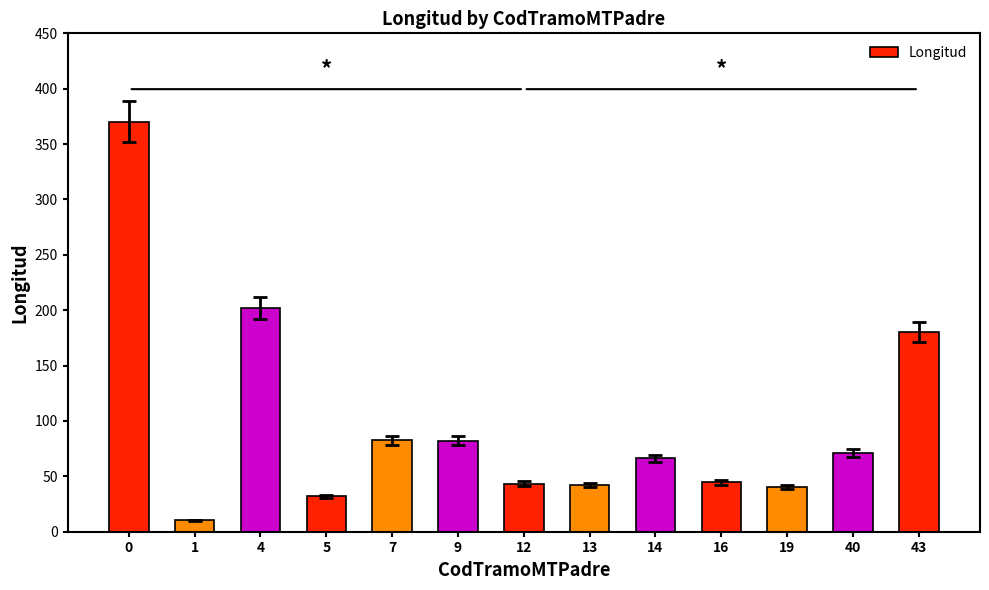

What is the change in value from 1 to 43?

+169.5